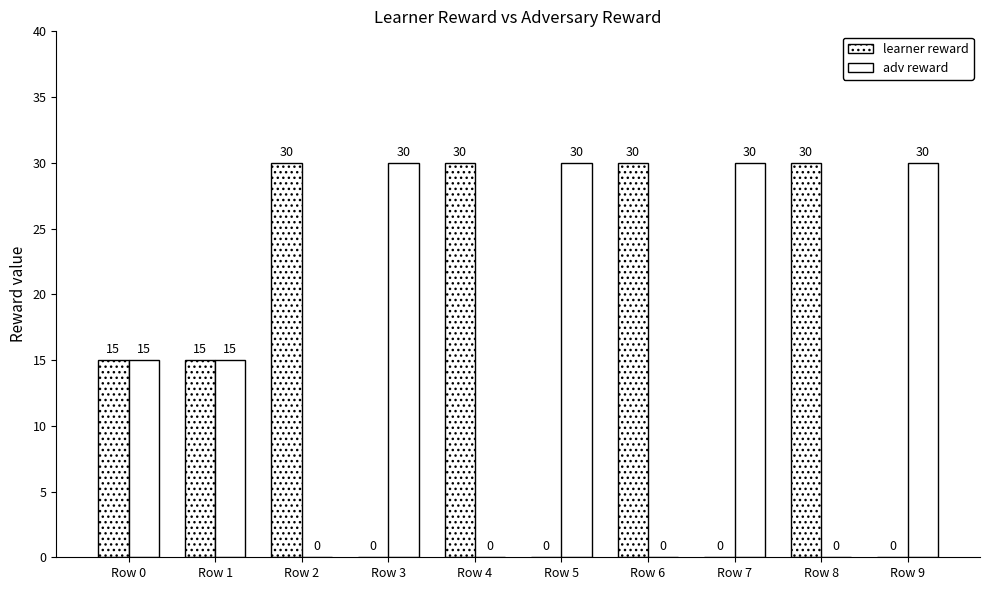

Which category has the highest value in the adv reward series?

Row 3